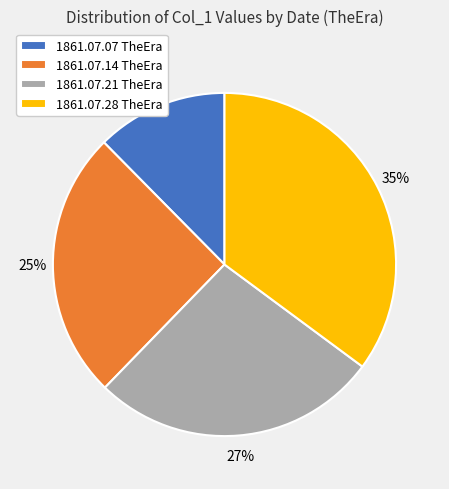

Combined, do 1861.07.28 TheEra and 1861.07.14 TheEra account for over 50%?

Yes